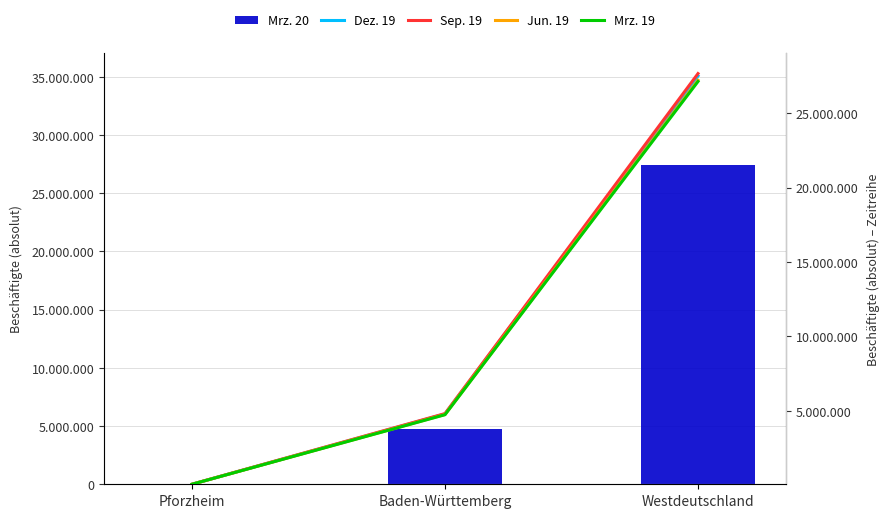

How many data points in Jun. 19 are less than 4748861?

1